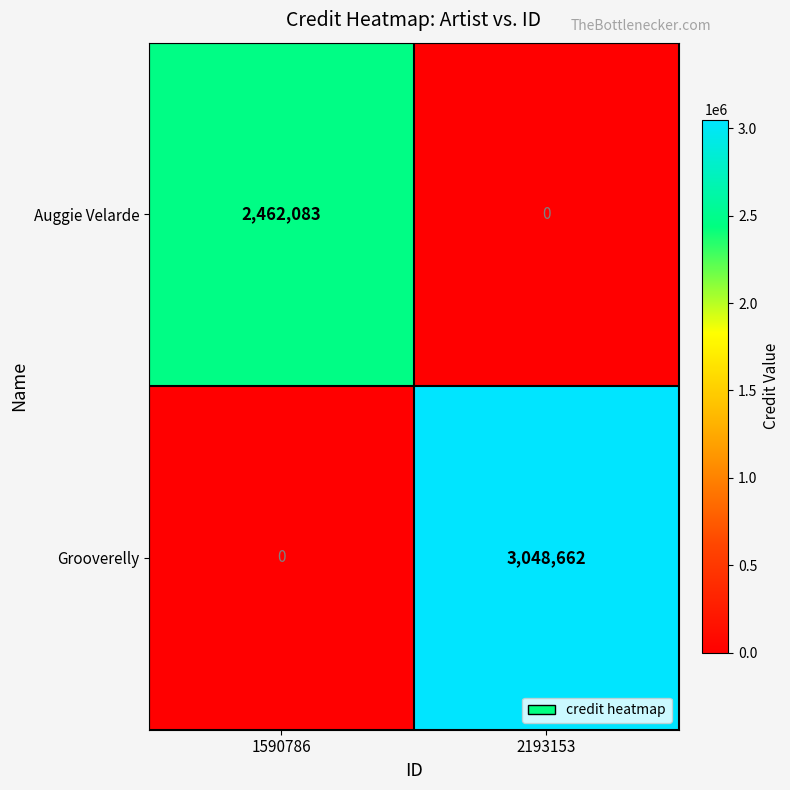

What is the total value across all series at 1590786?

2462083